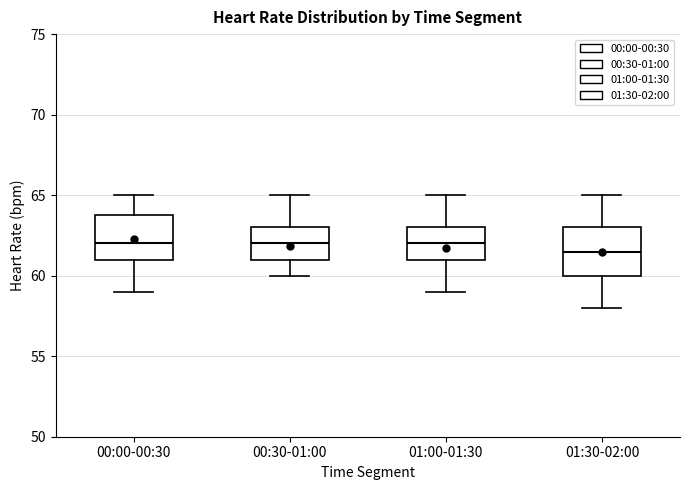

Where is the upper edge of the box for 00:30-01:00 on the y-axis? The values are not printed on the chart, so give them approximately, as read against the axis.

63.0